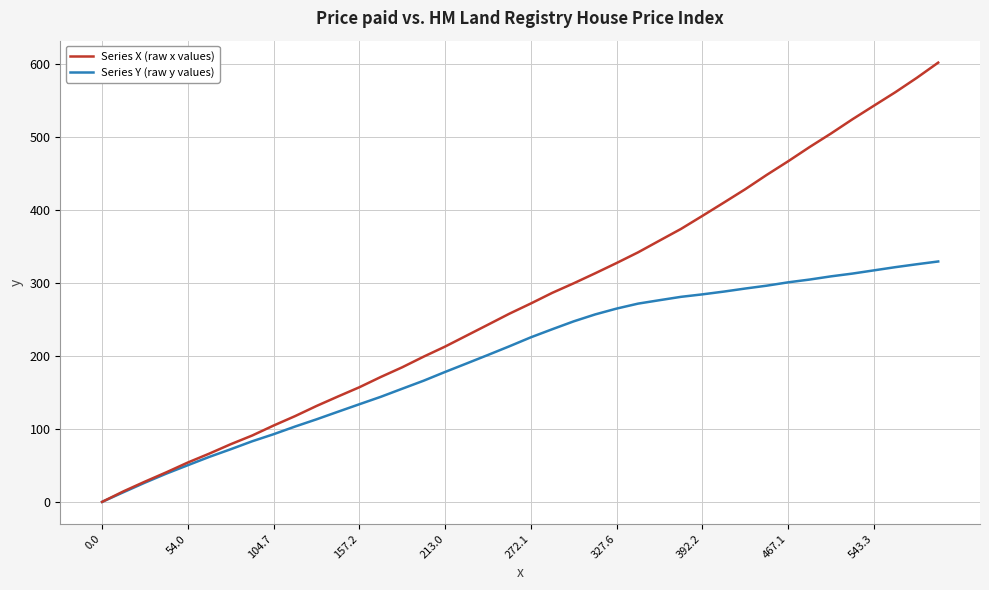

Reading right to left, list all the values displayed in this chart.

Series X (raw x values): 602.4	581.5	561.8	543.3	524.7	505.2	486.6	467.1	448.4	428.8	410.4	392.2	374.3	358.3	342.2	327.6	313.5	299.8	286.7	272.1	258.1	243.0	228.0	213.0	199.2	184.6	171.3	157.2	144.5	131.5	117.6	104.7	91.0	79.1	66.2	54.0	40.6	27.8	14.5	0.0
Series Y (raw y values): 329.7	325.9	321.9	317.5	313.1	309.3	304.9	301.1	296.5	292.6	288.4	284.6	281.2	276.6	271.9	265.1	257.1	247.6	236.8	225.7	213.4	201.5	189.8	178.2	166.2	155.2	144.1	133.9	123.6	113.2	103.3	92.8	83.1	72.2	61.7	50.3	38.8	26.4	13.3	0.0